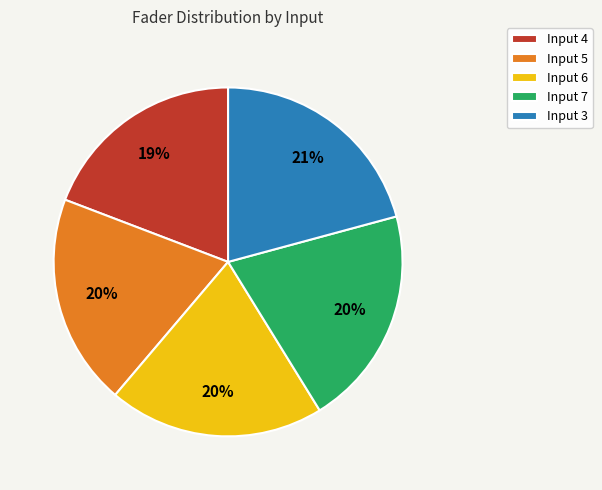

Is the sum of Input 7 and Input 3 greater than half?

No